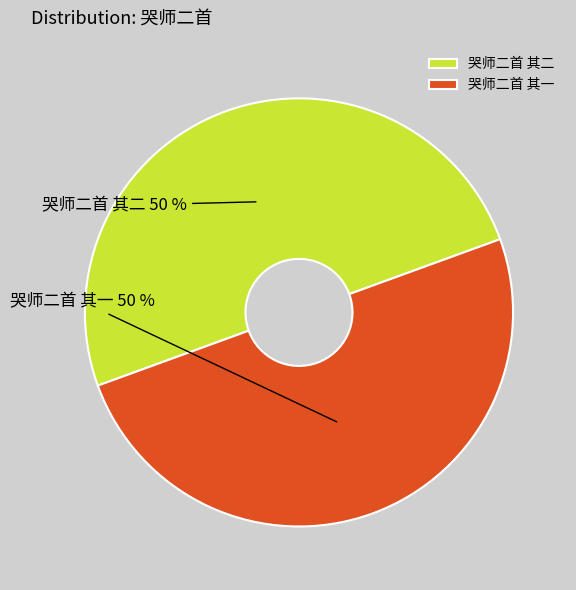

What is the ratio of the value at 哭师二首 其二 to the value at 哭师二首 其一?

1.0